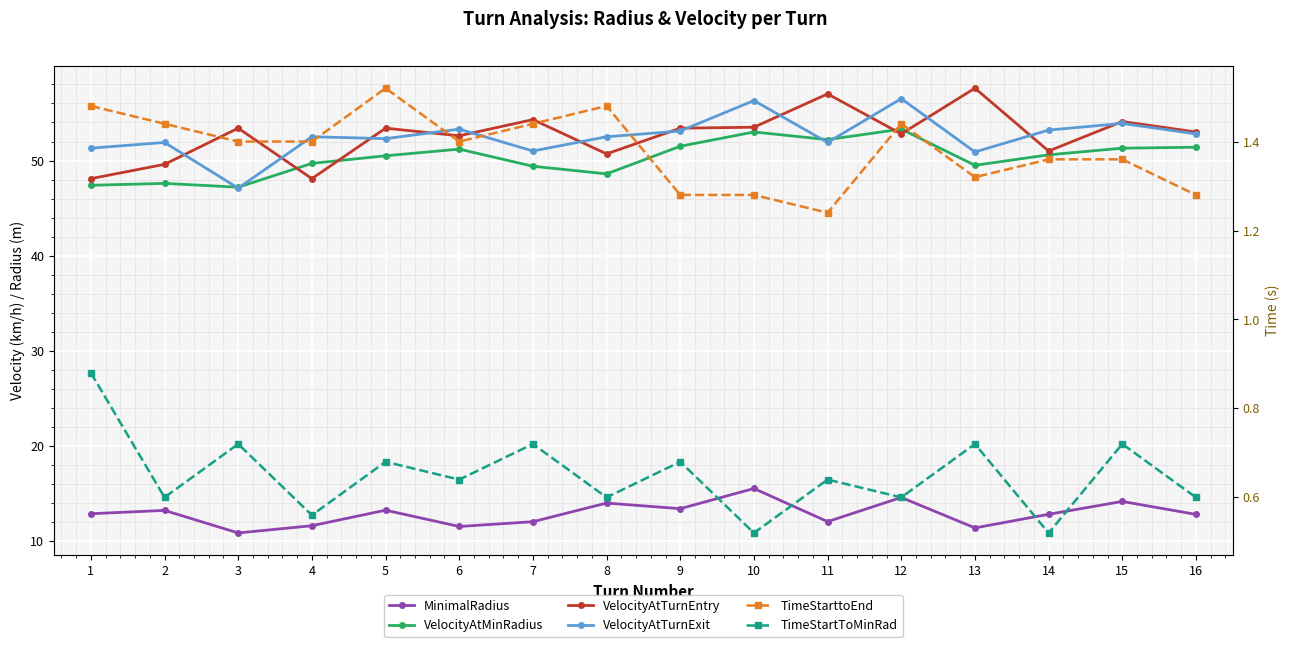

Reading left to right, transcribe all the data shown in this chart.

MinimalRadius: 12.9	13.2	10.9	11.6	13.3	11.6	12.1	14.0	13.4	15.6	12.1	14.6	11.4	12.8	14.2	12.8
VelocityAtMinRadius: 47.4	47.6	47.2	49.7	50.5	51.2	49.4	48.6	51.5	53.0	52.2	53.3	49.5	50.6	51.3	51.4
VelocityAtTurnEntry: 48.1	49.6	53.4	48.1	53.4	52.6	54.3	50.7	53.4	53.5	57.0	52.8	57.6	51.0	54.1	53.0
VelocityAtTurnExit: 51.3	51.9	47.1	52.5	52.3	53.3	51.0	52.5	53.1	56.3	51.9	56.5	50.9	53.2	53.9	52.8
TimeStarttoEnd: 1.5	1.4	1.4	1.4	1.5	1.4	1.4	1.5	1.3	1.3	1.2	1.4	1.3	1.4	1.4	1.3
TimeStartToMinRad: 0.9	0.6	0.7	0.6	0.7	0.6	0.7	0.6	0.7	0.5	0.6	0.6	0.7	0.5	0.7	0.6